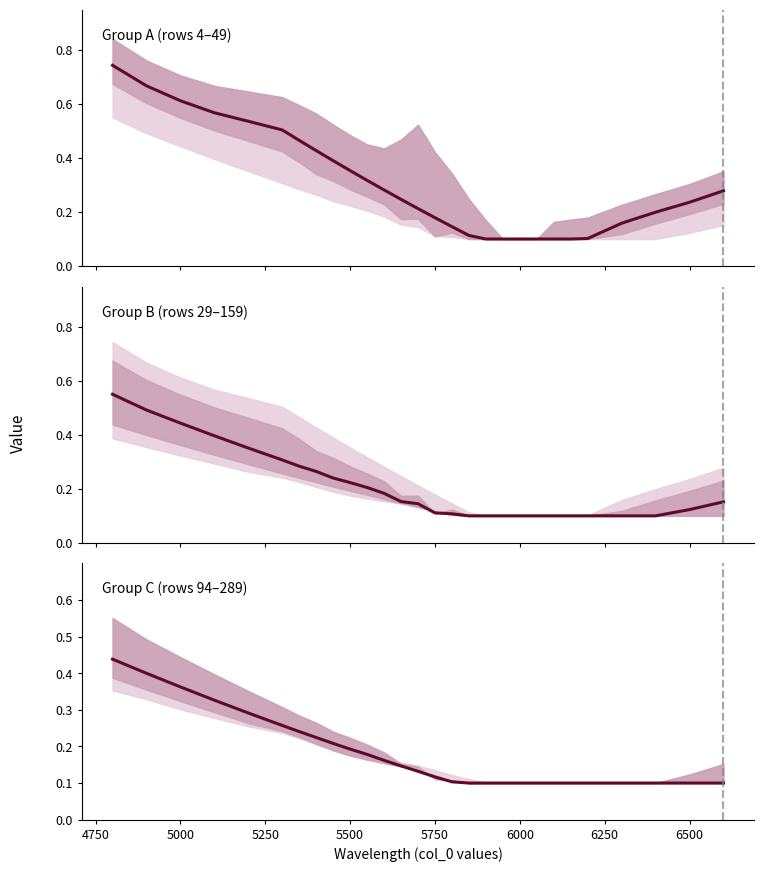

True or false: Group C (rows 94–289) and Group A (rows 4–49) intersect in this chart.

False